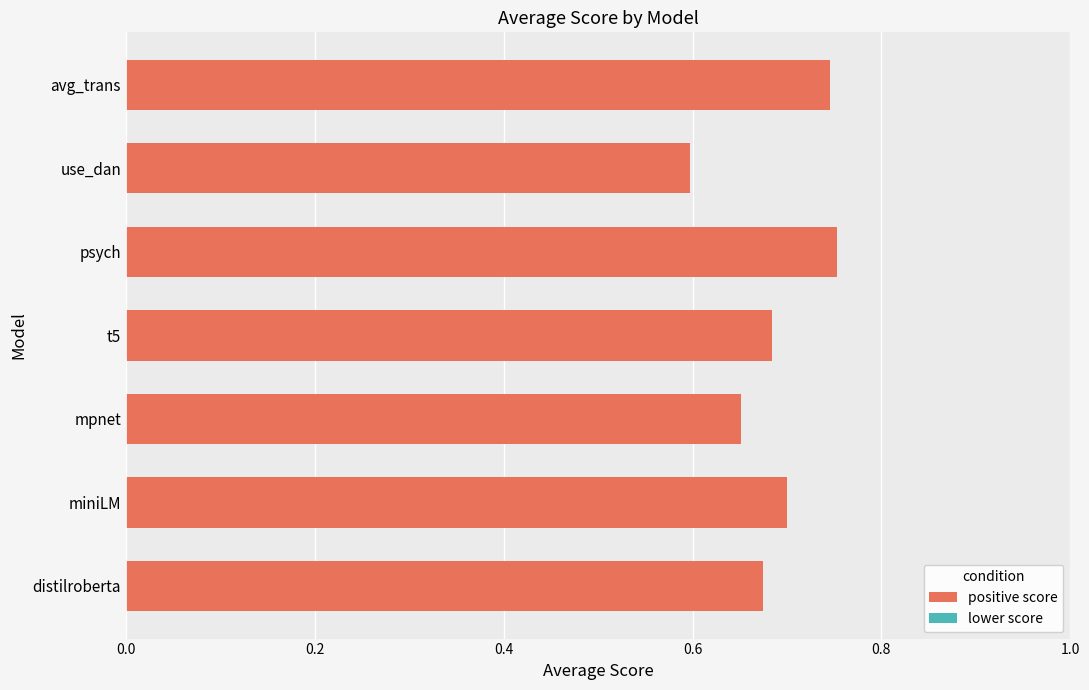

What is the sum of all values?

4.8